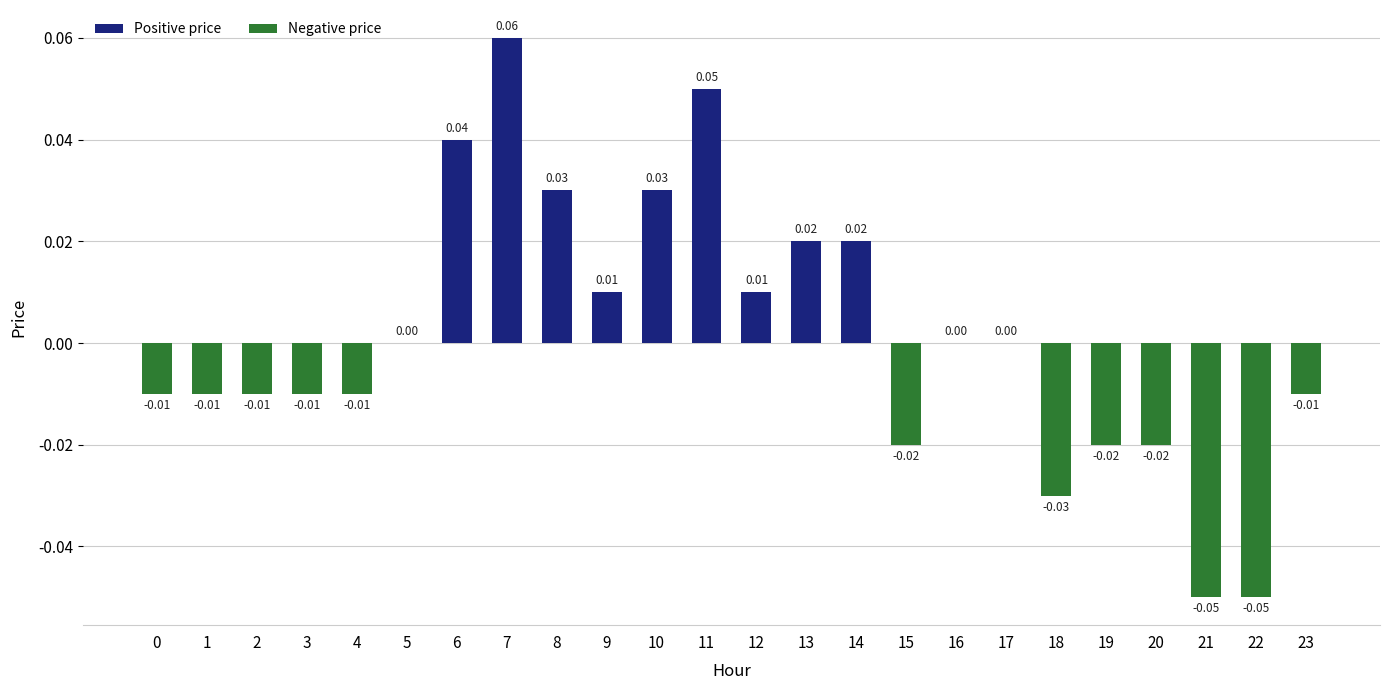

Is it true that the value at 15 is -0.0?

True